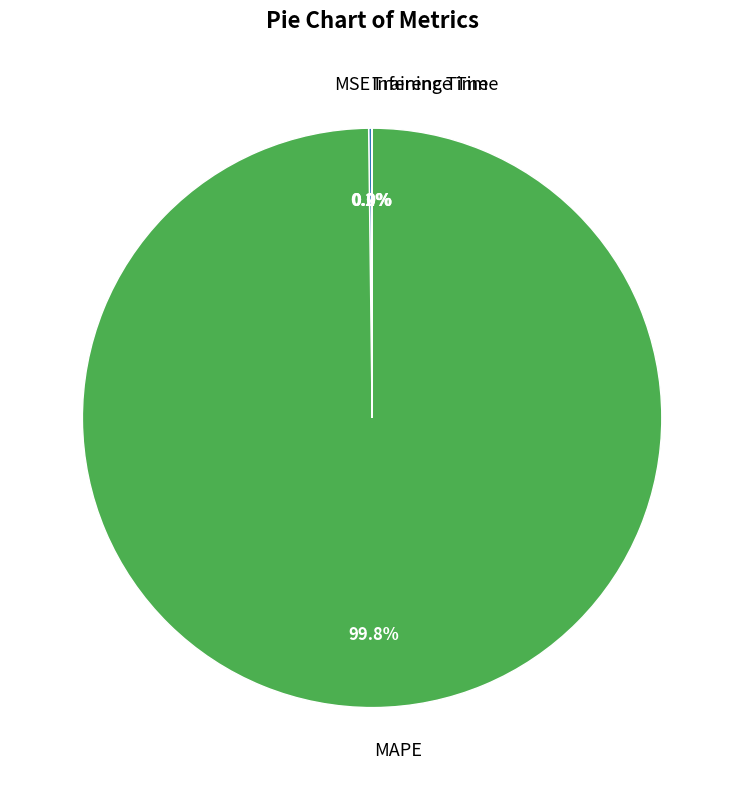

Which slice represents more than half of the pie?

MAPE